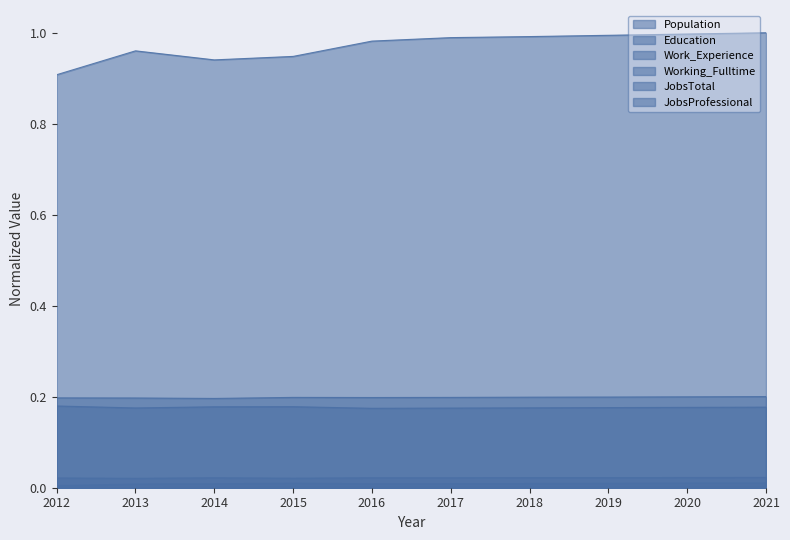

At which category does the chart reach its minimum across all series?

2013